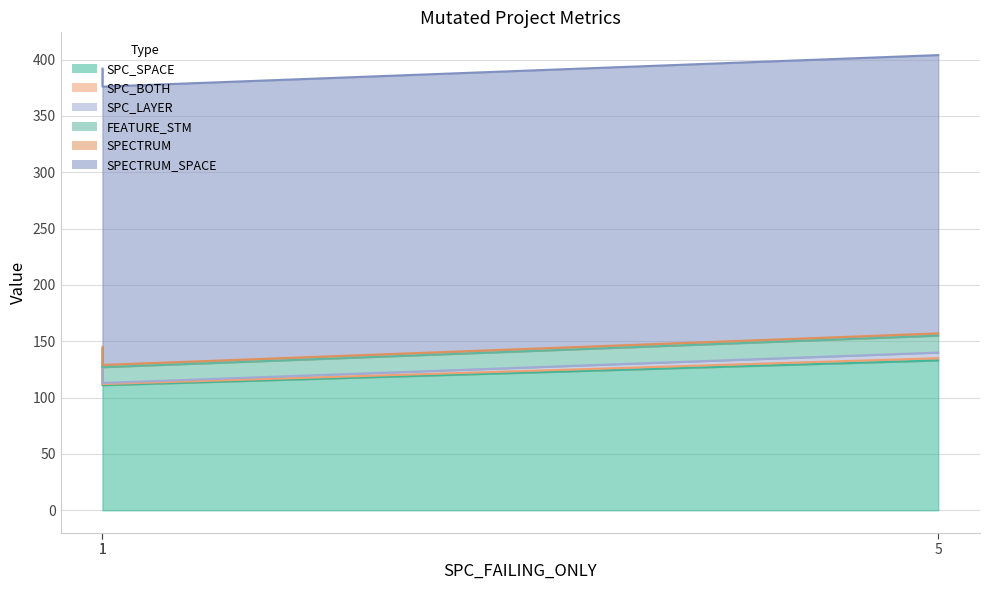

Between 1 and 1, which is larger?

1